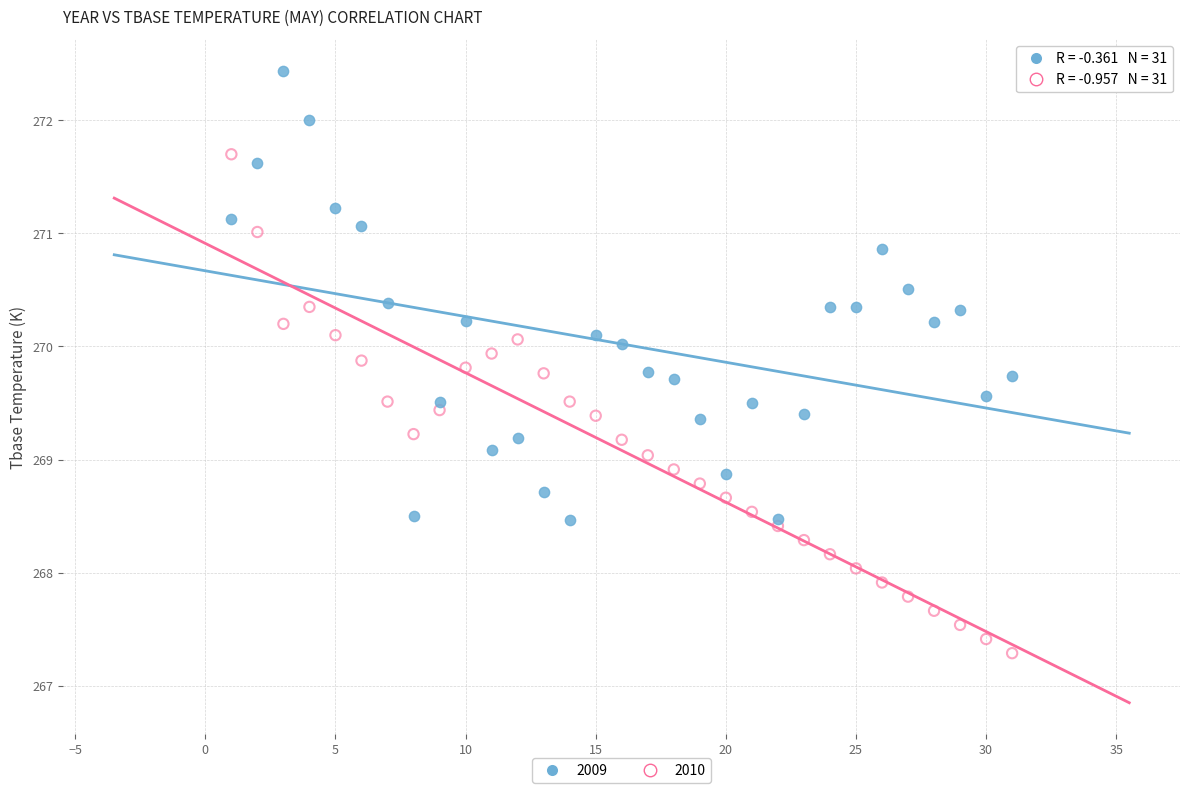

What are all the series names shown in the legend?

2009, 2010